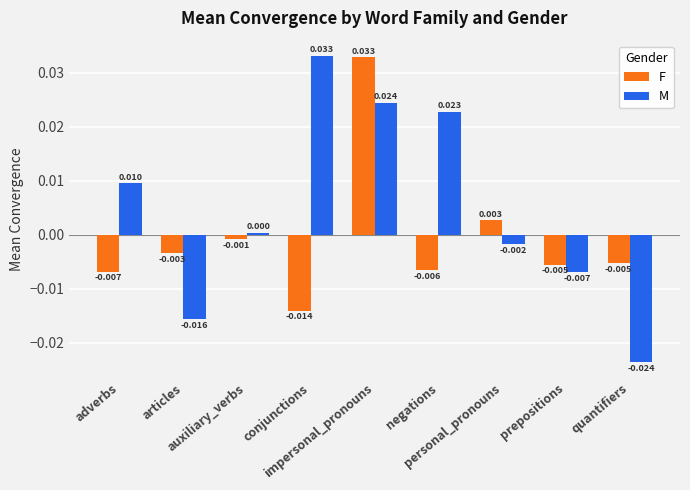

Is the value of F at prepositions greater than the value of M at prepositions?

Yes